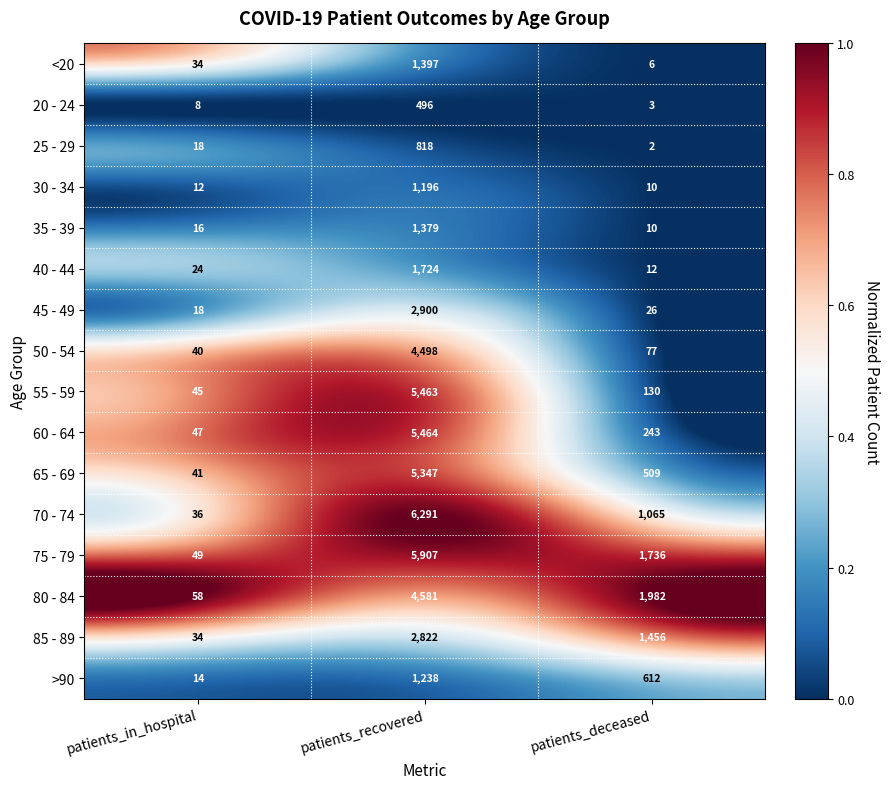

At which label does 70 - 74 first exceed 1065?

patients_recovered